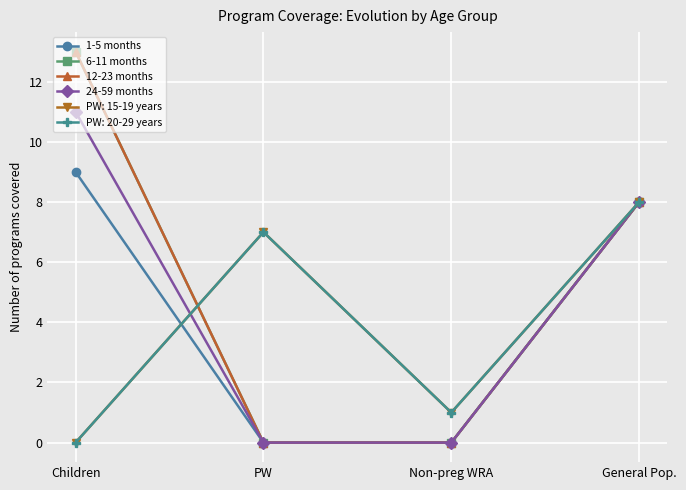

What is the difference between the maximum and minimum values in the 1-5 months series?

9